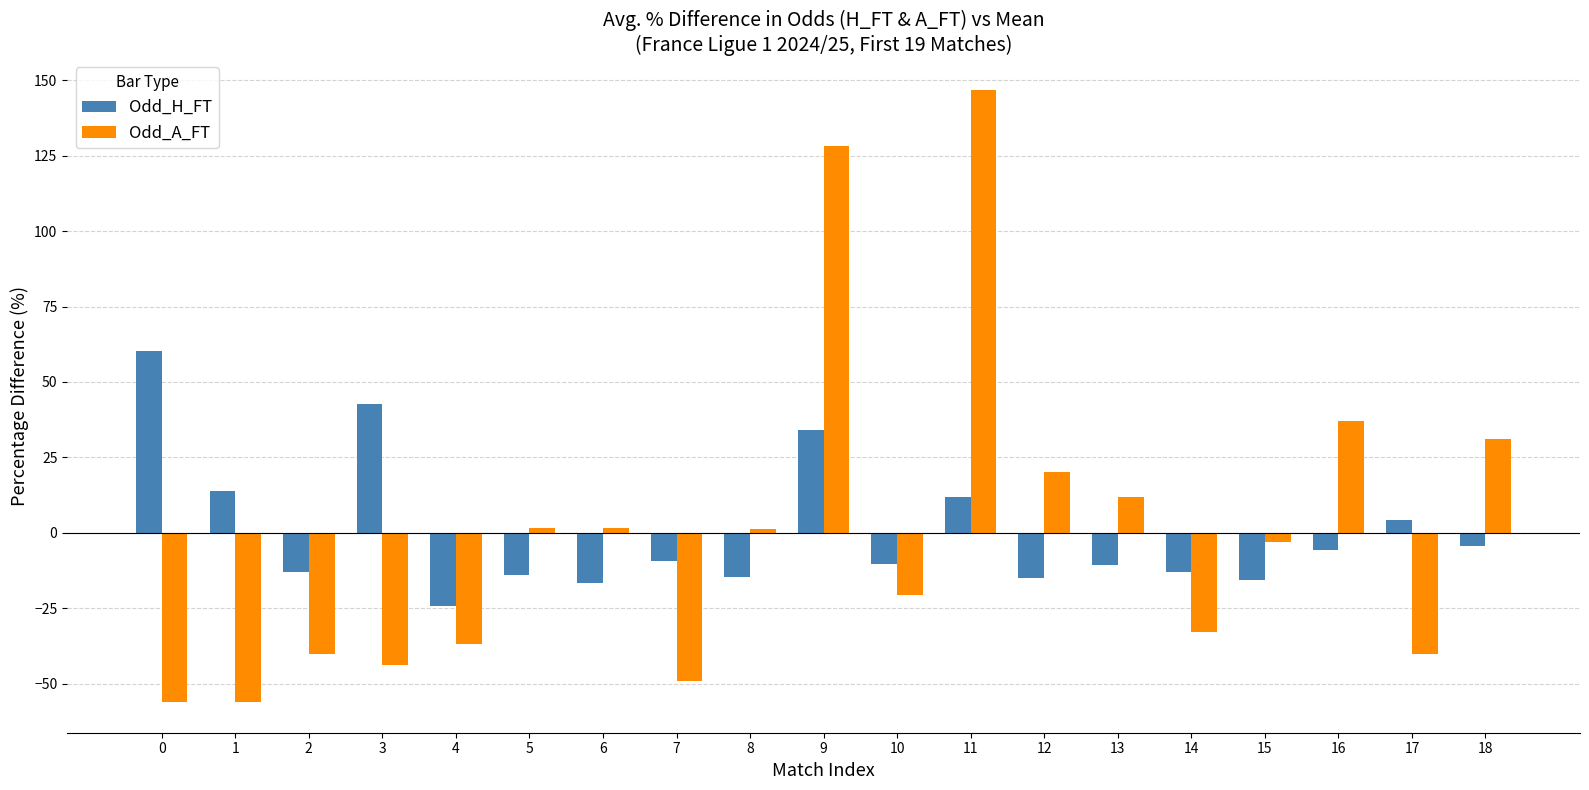

How many bars are there in total?

38